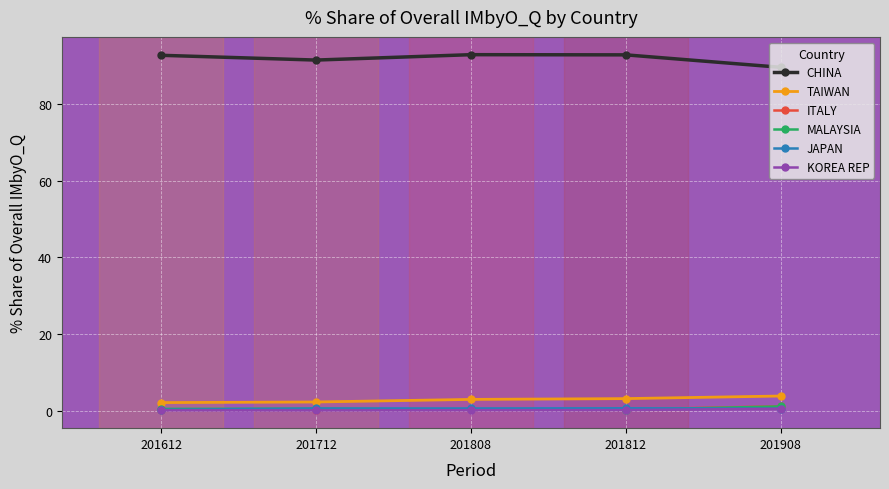

What is the greatest value displayed?

92.8